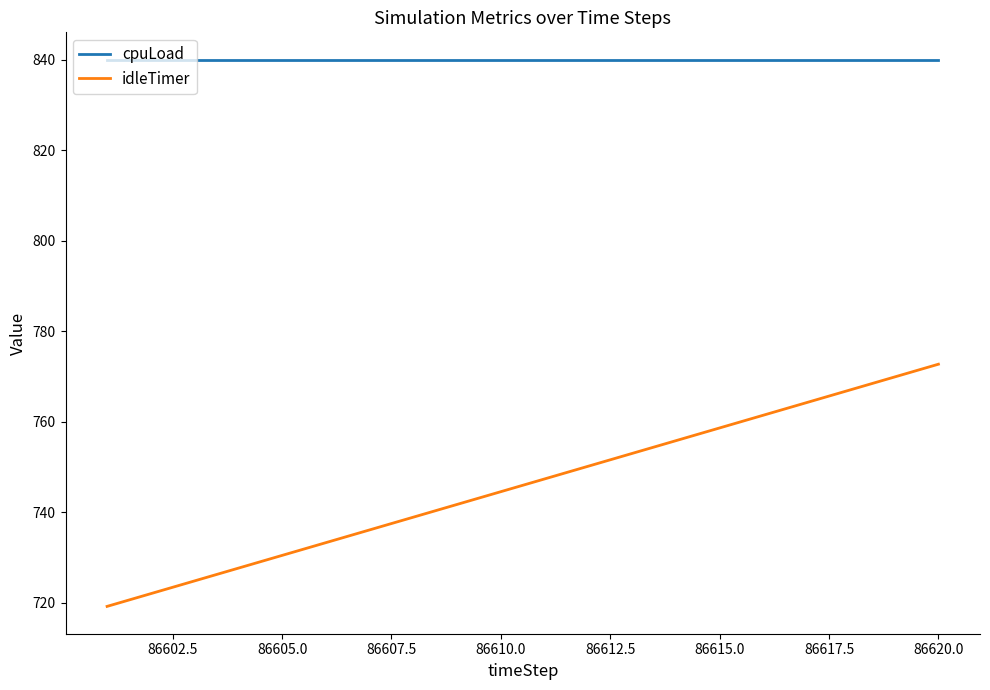

What is the minimum value for idleTimer?

719.1